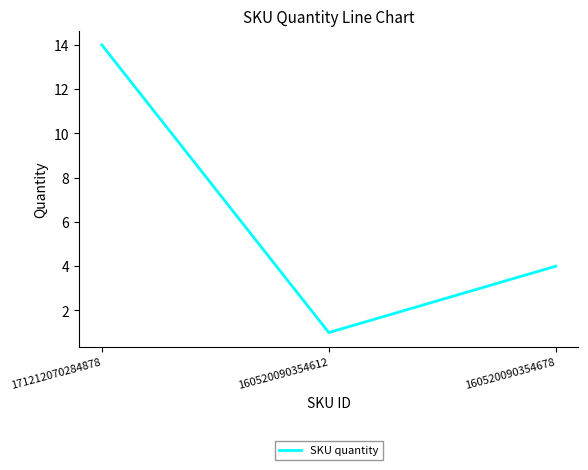

What position from the right is 160520090354612?

2